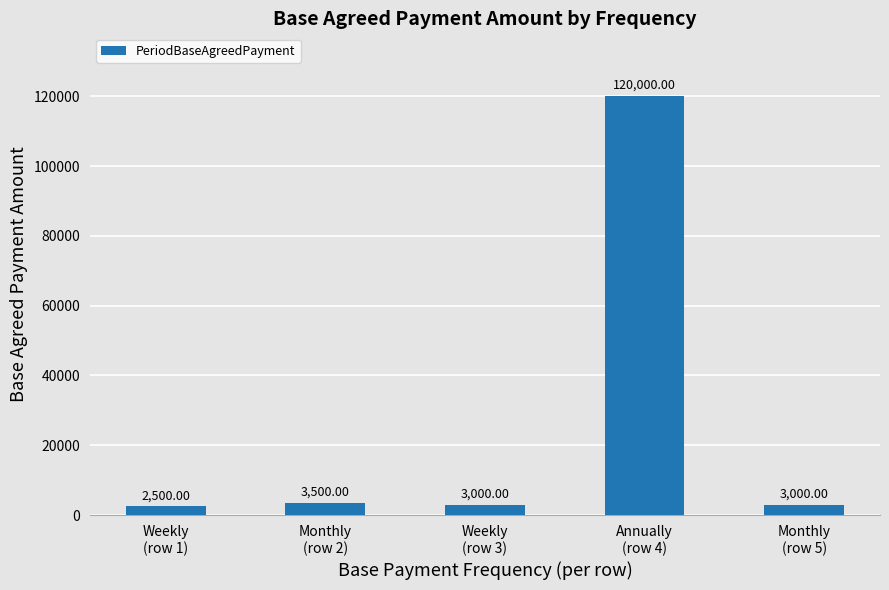

What is the change in value from Weekly
(row 3) to Annually
(row 4)?

+117000